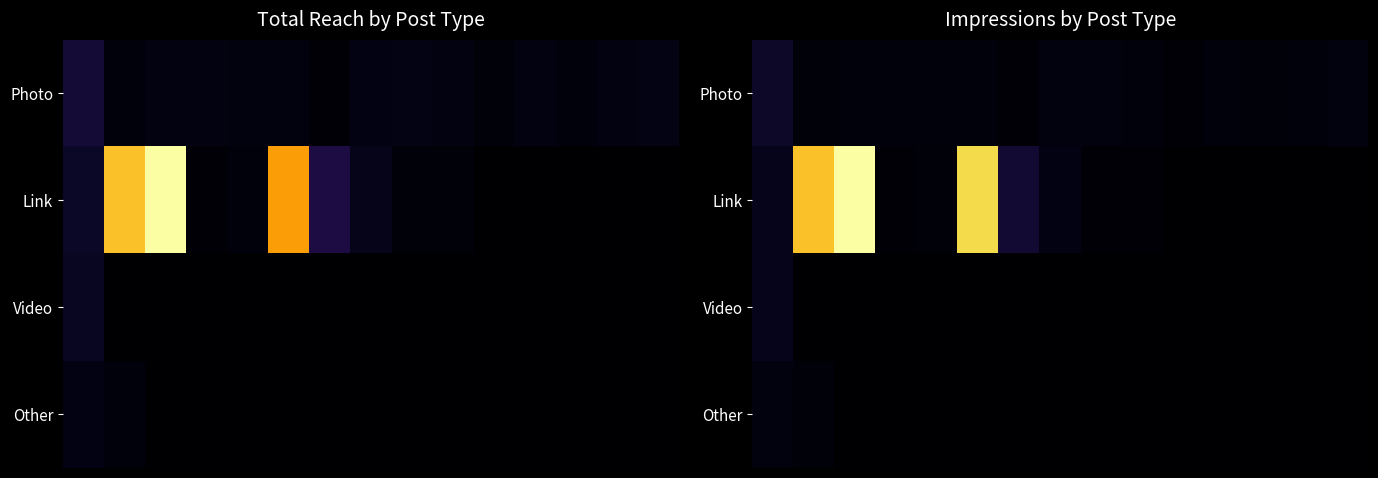

At which category is the sum across all series the highest?

2